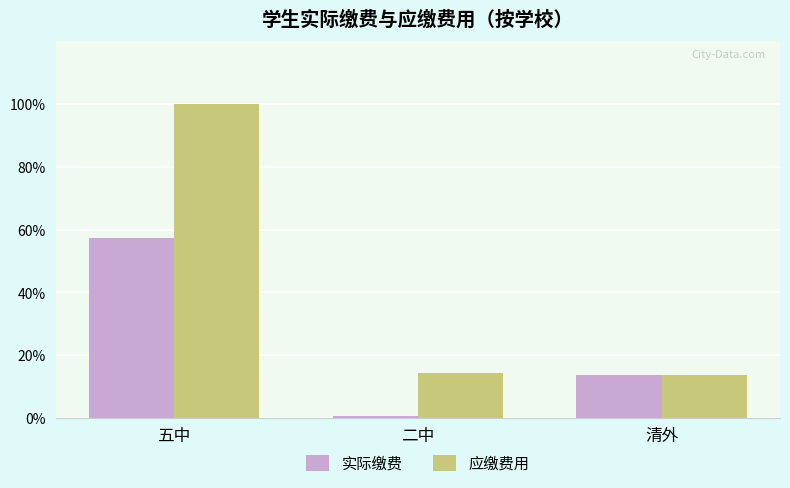

At how many categories does at least one series exceed 66?

1